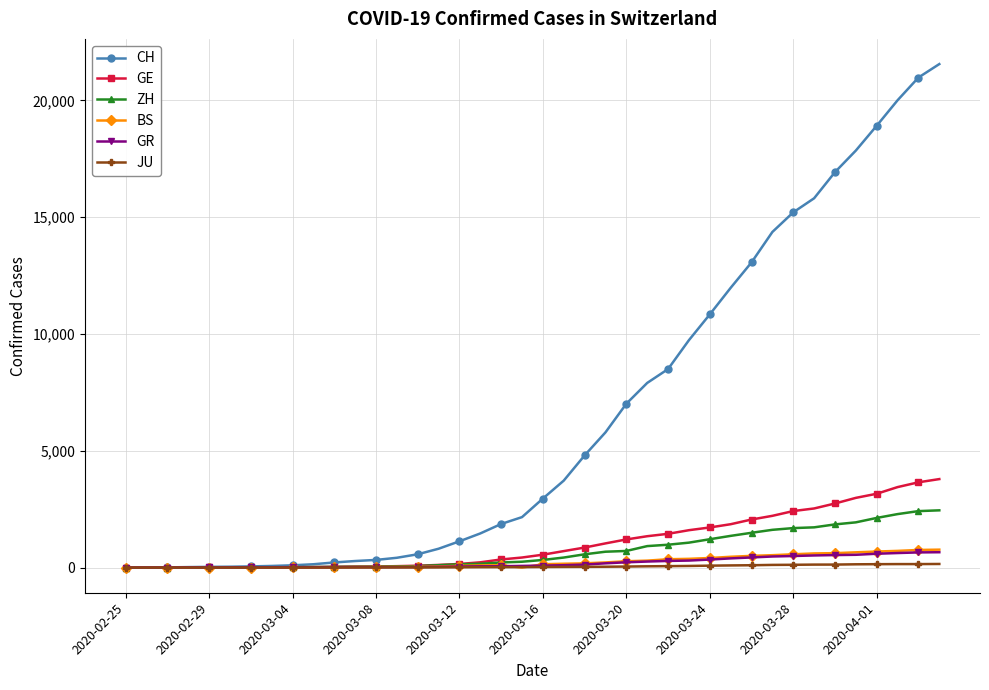

What is the maximum value for JU?

154